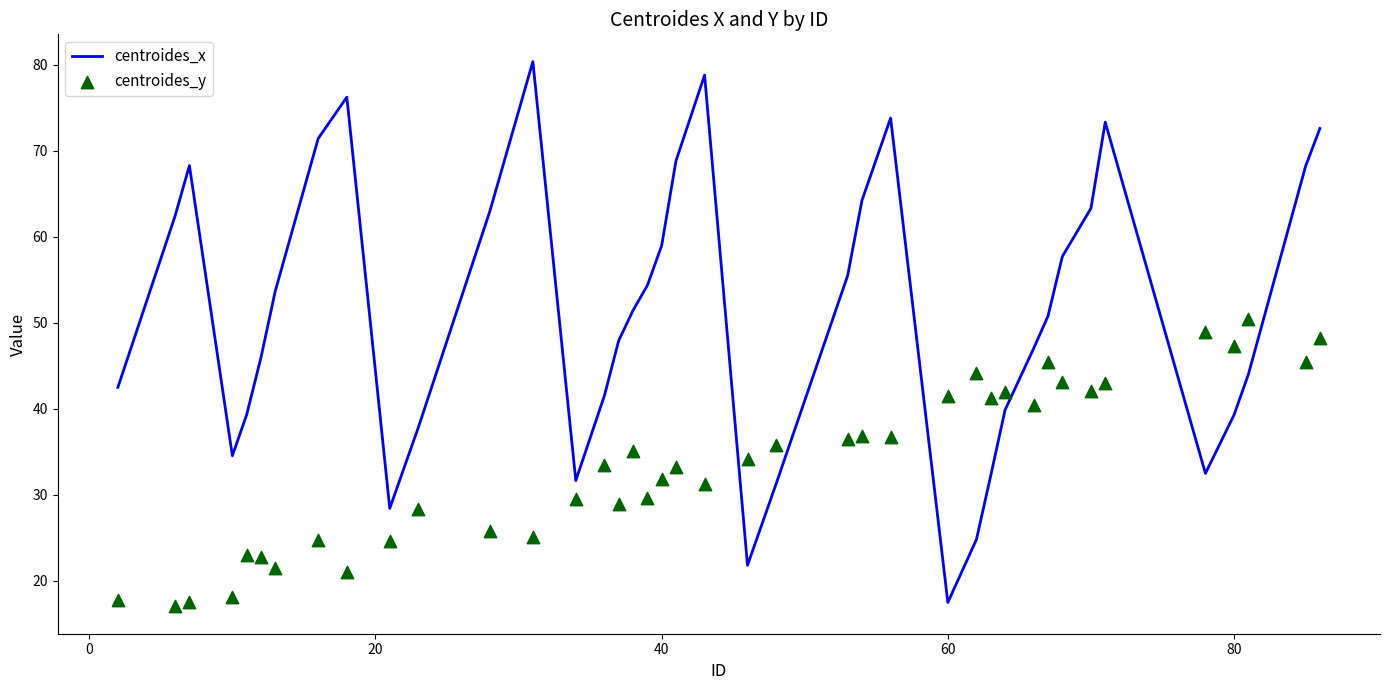

Which series has the largest total across all categories?

centroides_x